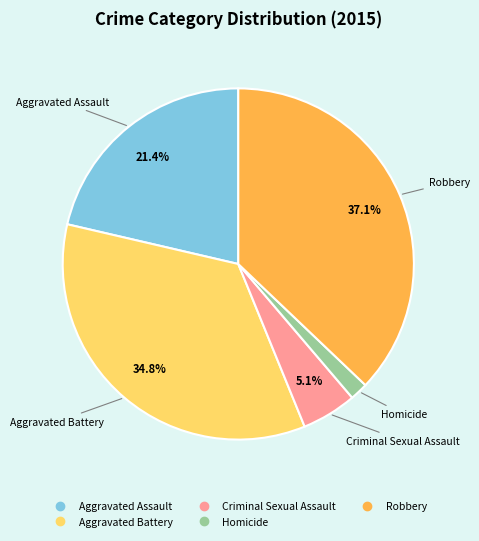

The Homicide slice represents 2% of the pie. True or false?

True